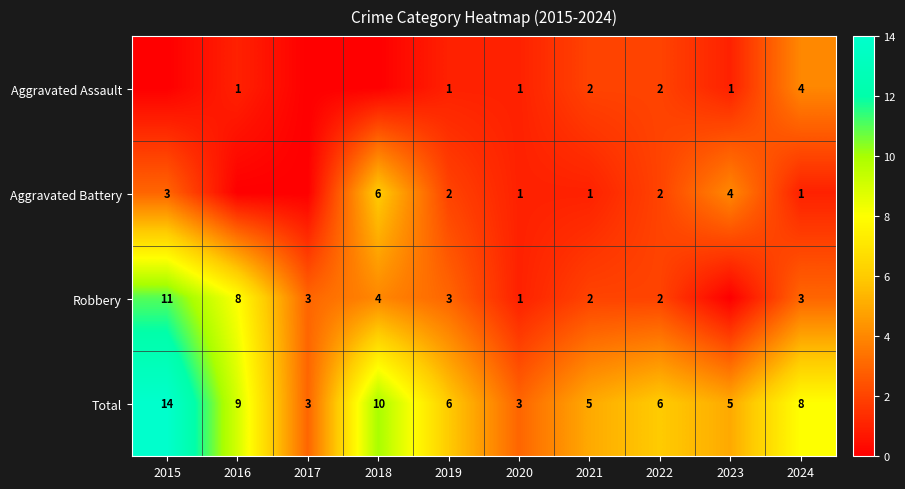

How many data points does each series have?

10